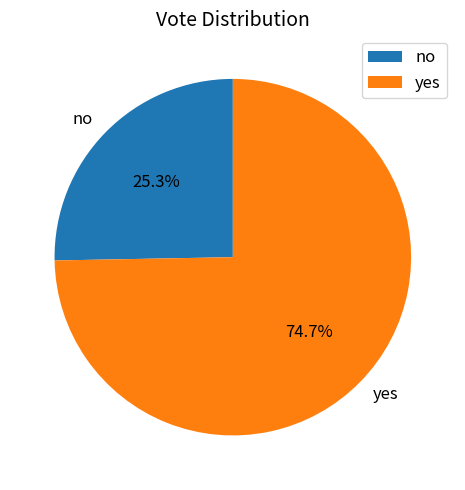

Count the number of slices in the pie.

2